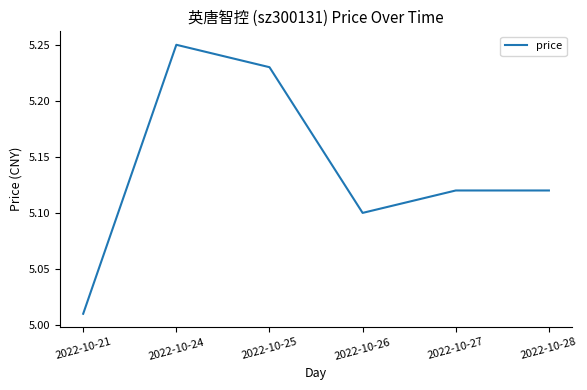

What is the change in value from 2022-10-25 to 2022-10-27?

-0.1